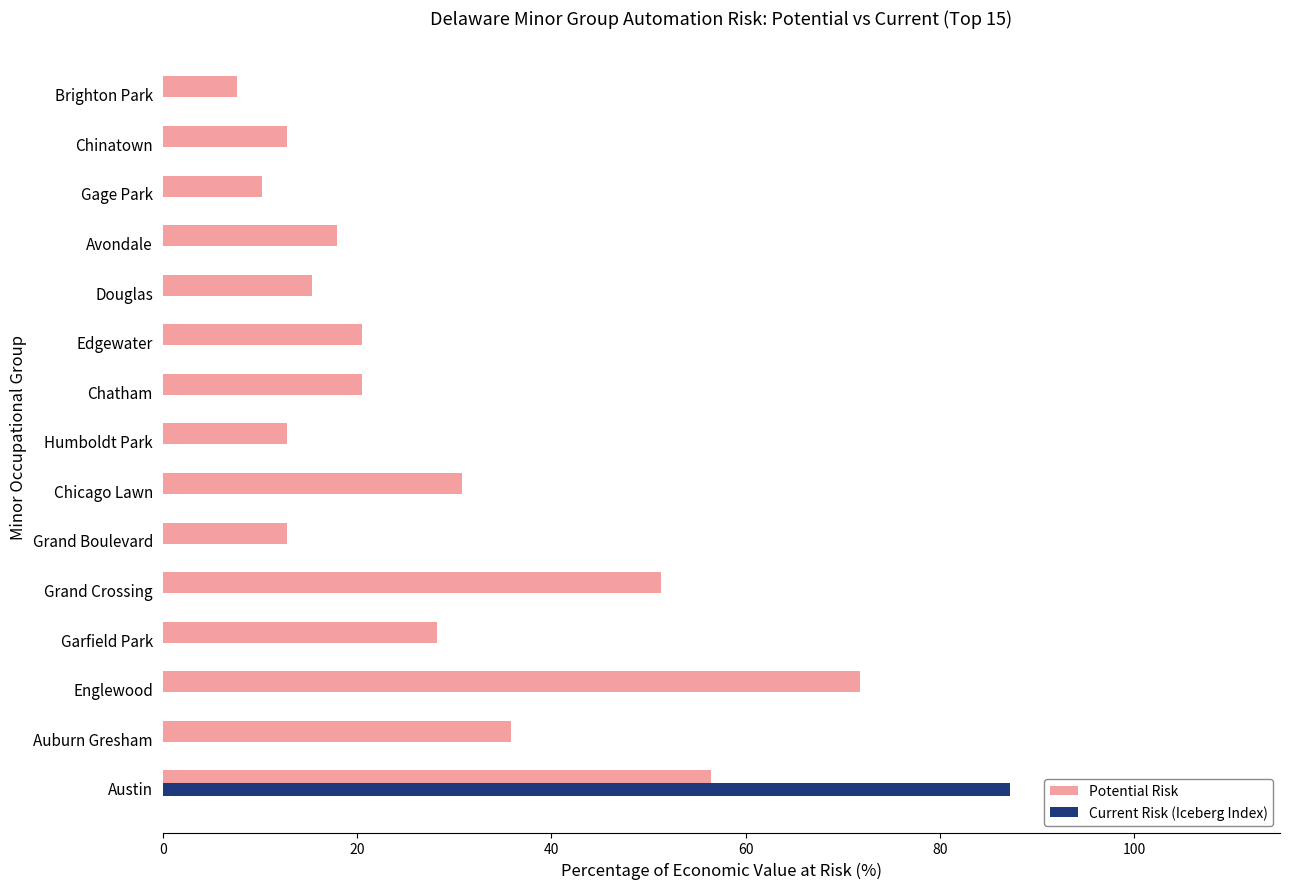

What is the maximum value for Current Risk (Iceberg Index)?

87.2